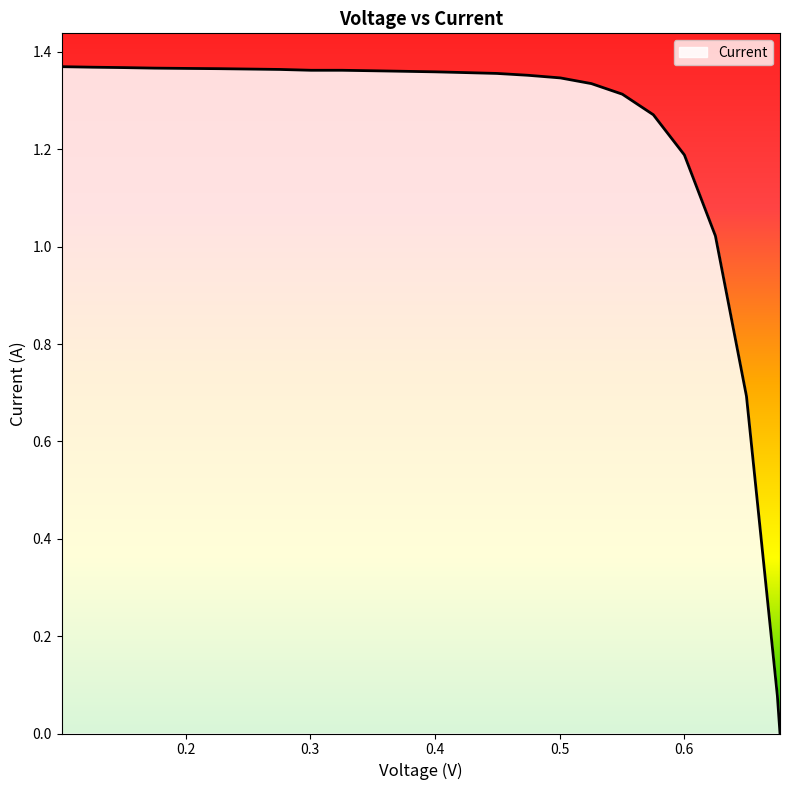

How many values exceed 1?

22